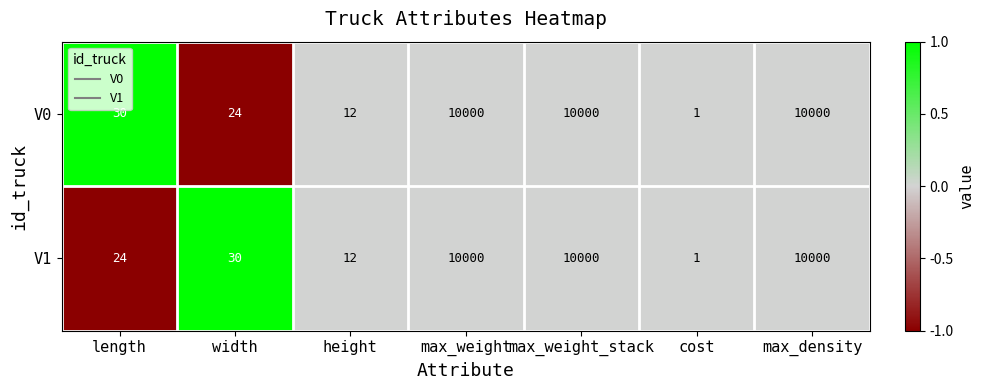

What is the difference between the V0 values at height and max_density?

9988